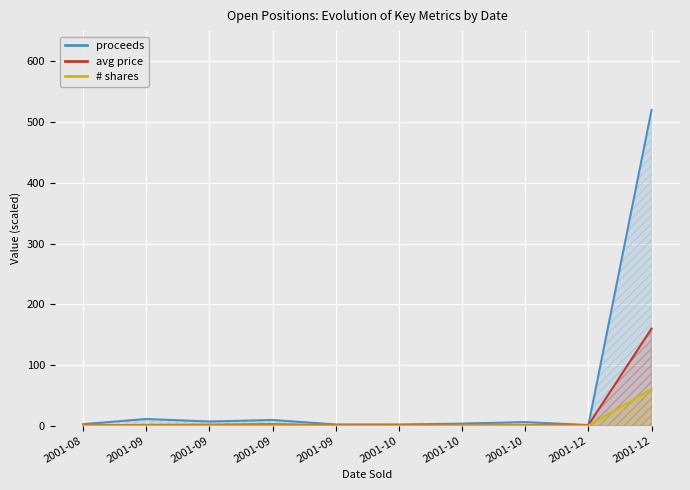

What is the sum of all proceeds values?

563.2